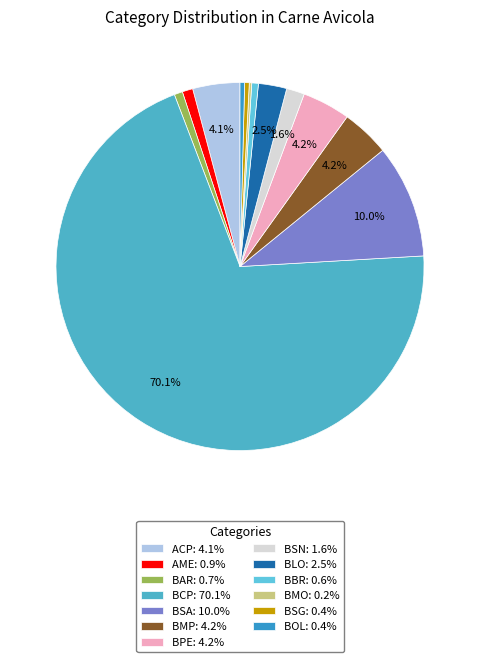

The BAR slice represents 9% of the pie. True or false?

False